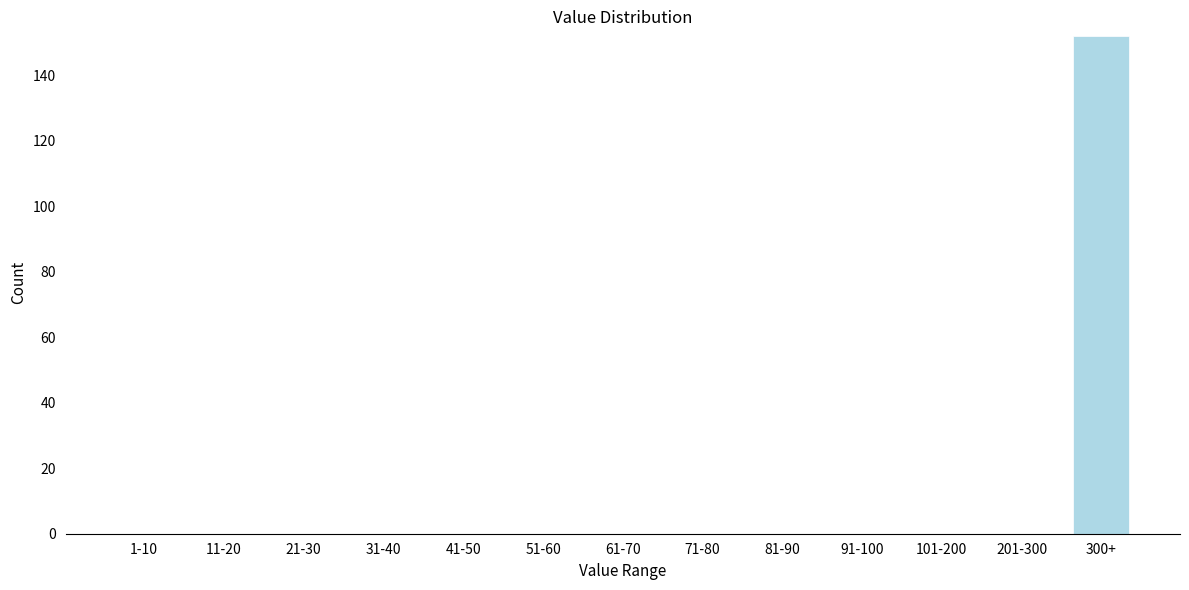

Reading right to left, extract all data points from this chart.

300+=152	201-300=0	101-200=0	91-100=0	81-90=0	71-80=0	61-70=0	51-60=0	41-50=0	31-40=0	21-30=0	11-20=0	1-10=0